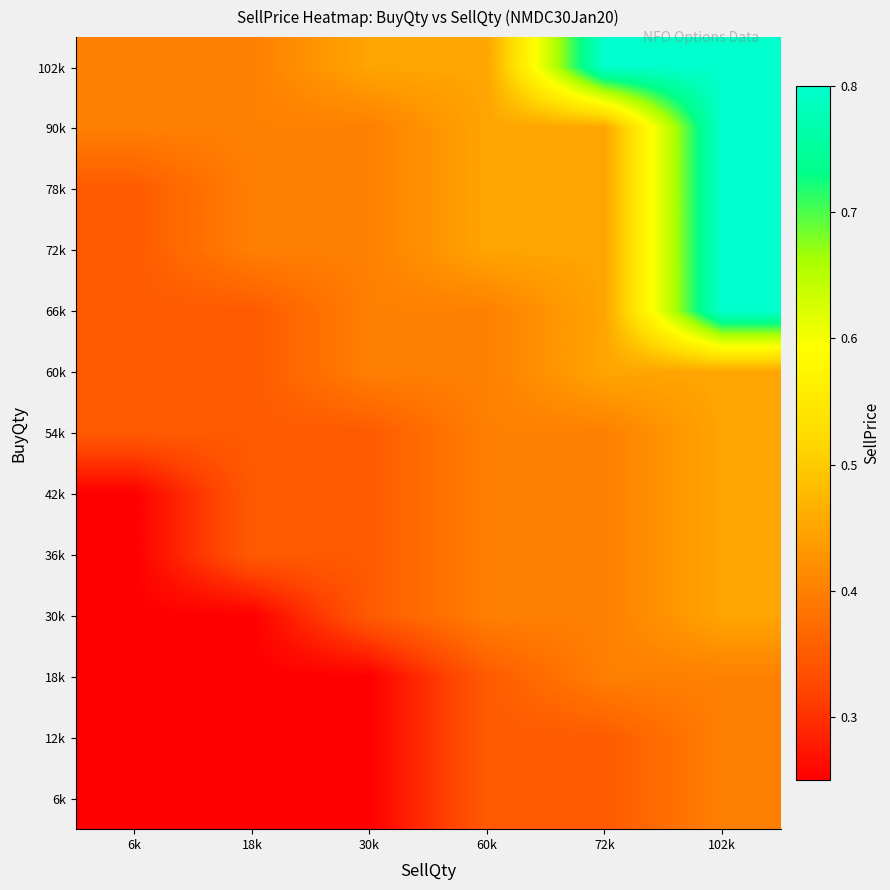

Reading left to right, list all the values displayed in this chart.

6k: 6k=0.2	18k=0.2	30k=0.2	60k=0.3	72k=0.3	102k=0.4
12k: 6k=0.2	18k=0.2	30k=0.2	60k=0.3	72k=0.3	102k=0.4
18k: 6k=0.2	18k=0.2	30k=0.2	60k=0.3	72k=0.4	102k=0.4
30k: 6k=0.2	18k=0.2	30k=0.3	60k=0.4	72k=0.4	102k=0.5
36k: 6k=0.2	18k=0.3	30k=0.3	60k=0.4	72k=0.4	102k=0.5
42k: 6k=0.2	18k=0.3	30k=0.3	60k=0.4	72k=0.4	102k=0.5
54k: 6k=0.3	18k=0.3	30k=0.3	60k=0.4	72k=0.4	102k=0.5
60k: 6k=0.3	18k=0.3	30k=0.4	60k=0.4	72k=0.5	102k=0.5
66k: 6k=0.3	18k=0.3	30k=0.4	60k=0.4	72k=0.5	102k=0.8
72k: 6k=0.3	18k=0.4	30k=0.4	60k=0.5	72k=0.5	102k=0.8
78k: 6k=0.3	18k=0.4	30k=0.4	60k=0.5	72k=0.5	102k=0.8
90k: 6k=0.4	18k=0.4	30k=0.4	60k=0.5	72k=0.5	102k=0.8
102k: 6k=0.4	18k=0.4	30k=0.5	60k=0.5	72k=0.8	102k=0.8